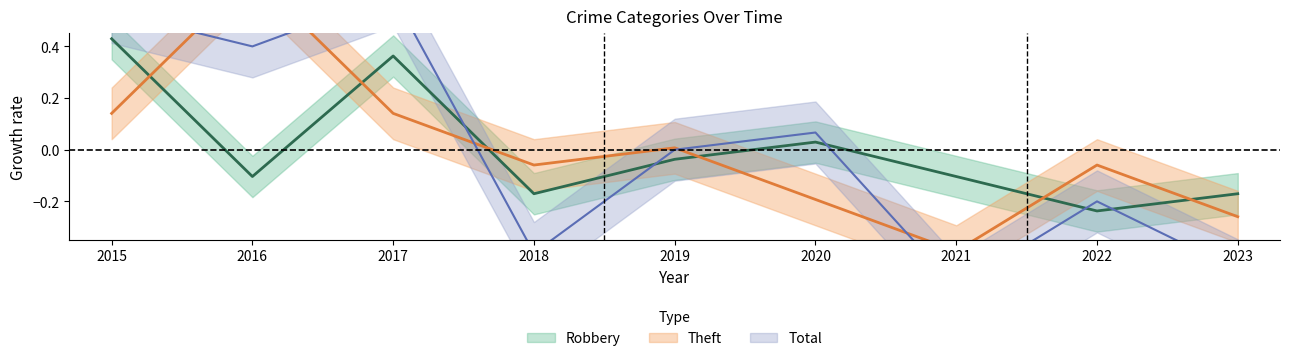

List the labels in order of Theft value, smallest first.

2021, 2023, 2020, 2018, 2022, 2019, 2015, 2017, 2016